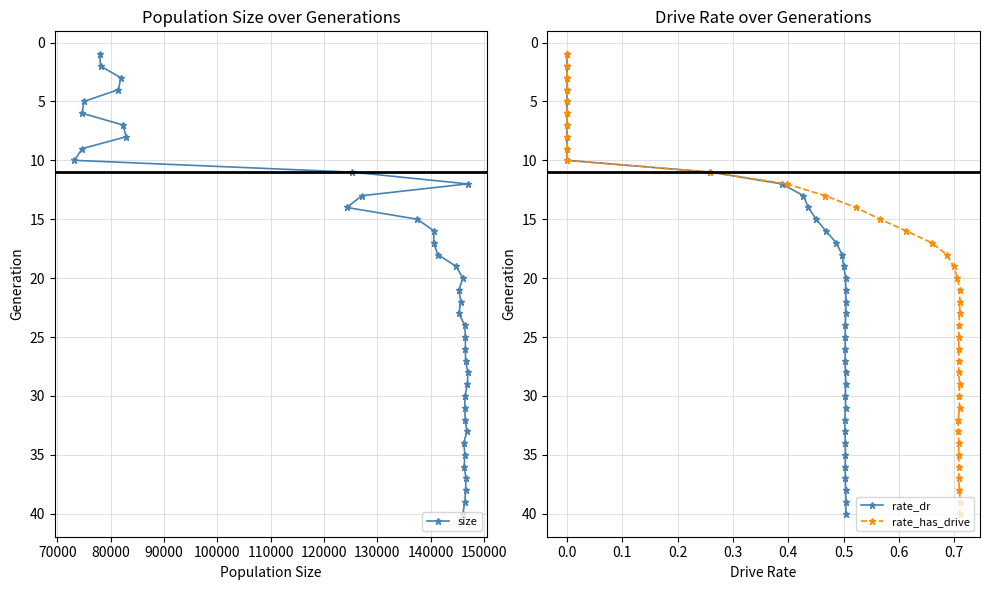

How many values in the size series are below 21?

20